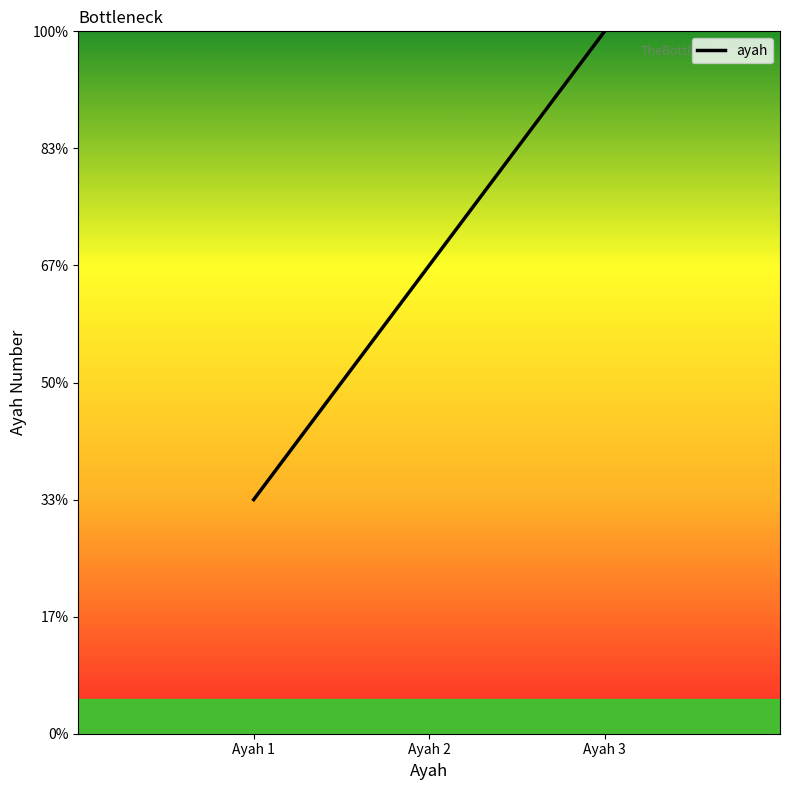

Reading right to left, list all the values displayed in this chart.

Ayah 3=3	Ayah 2=2	Ayah 1=1